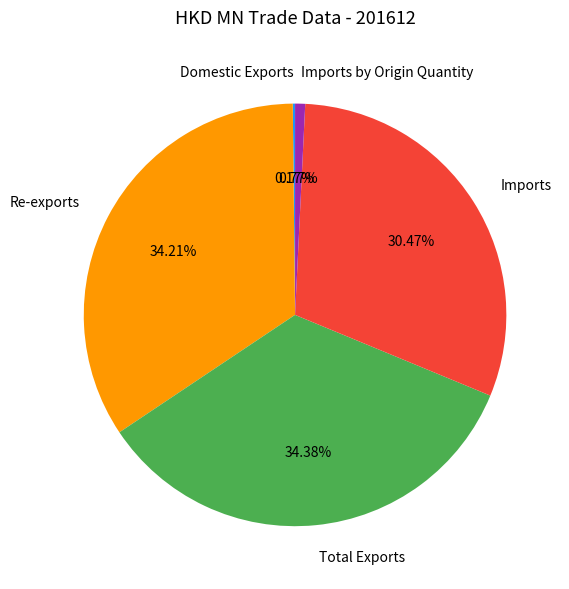

Is the sum of Total Exports and Imports by Origin Quantity greater than half?

No